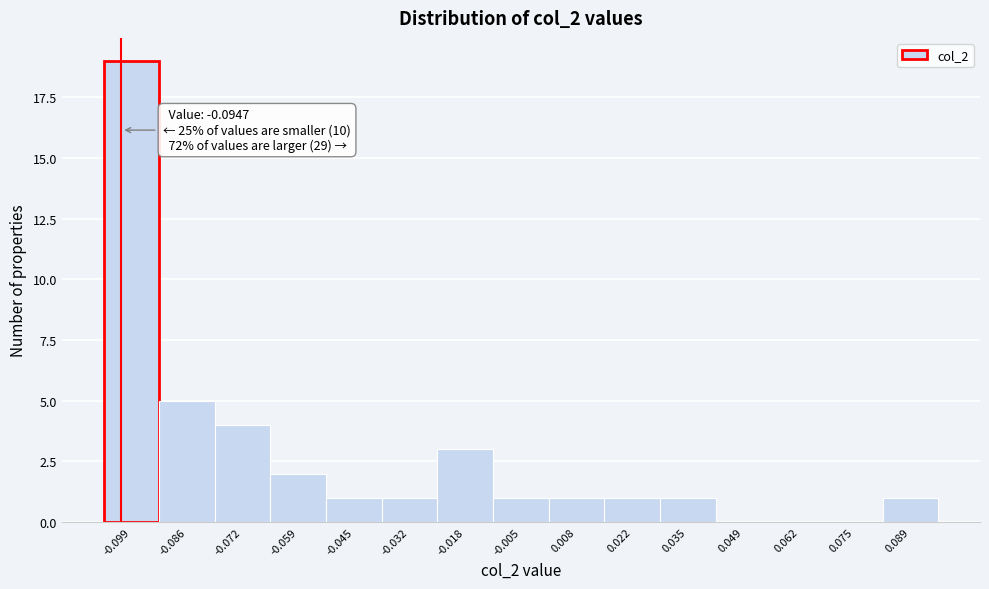

Reading left to right, extract all data points from this chart.

-0.099=19	-0.086=5	-0.072=4	-0.059=2	-0.045=1	-0.032=1	-0.018=3	-0.005=1	0.008=1	0.022=1	0.035=1	0.049=0	0.062=0	0.075=0	0.089=1